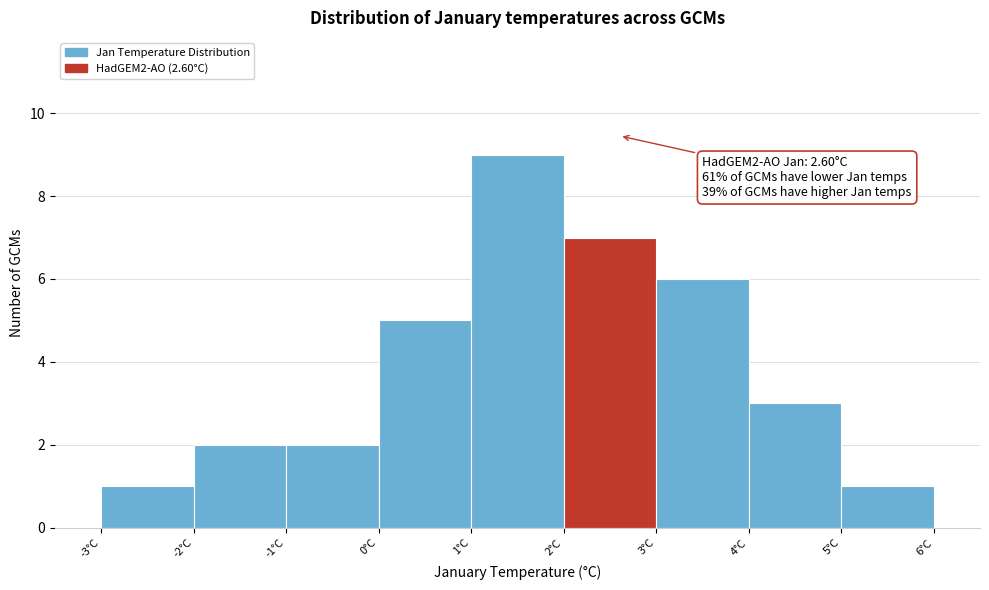

Which range on the x-axis has the tallest bar?

1 to 2